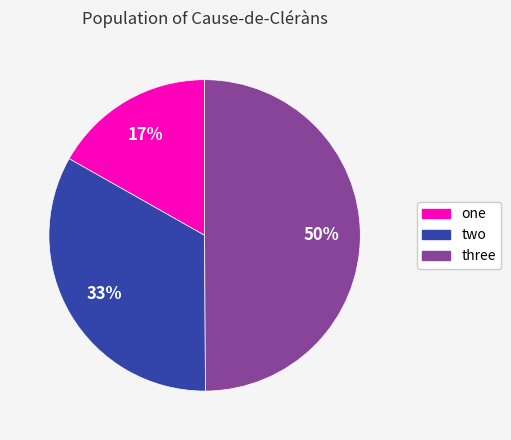

To the nearest percent, what portion does one represent?

17%